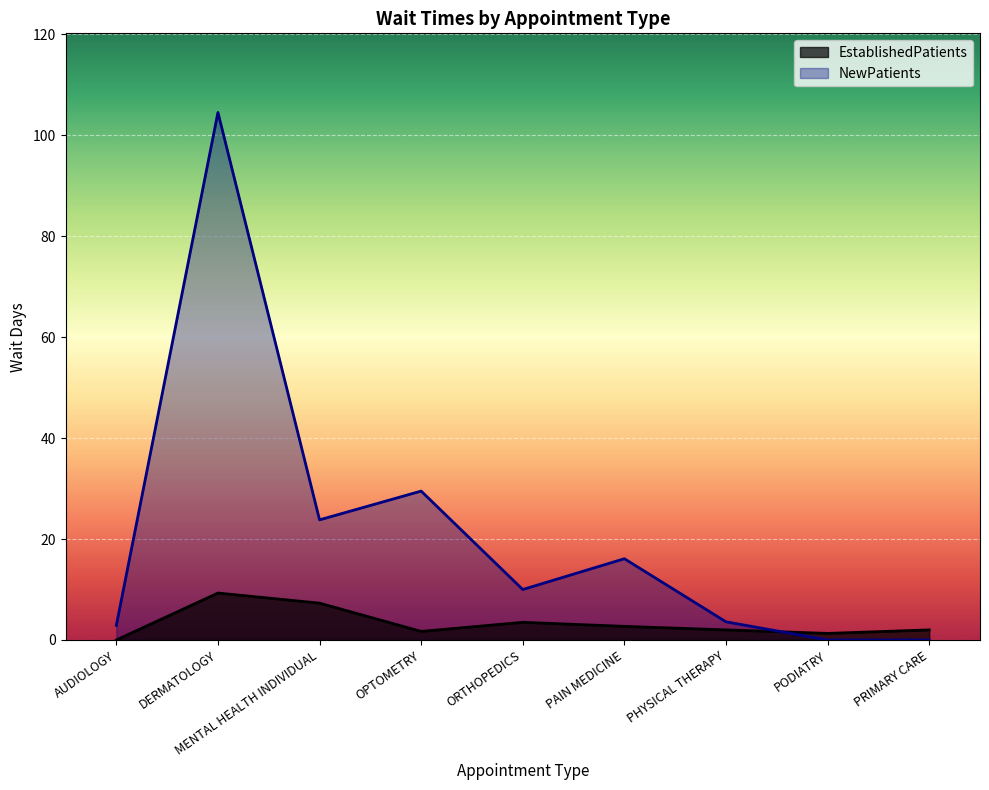

True or false: EstablishedPatients has more than 1 interior local peaks.

True